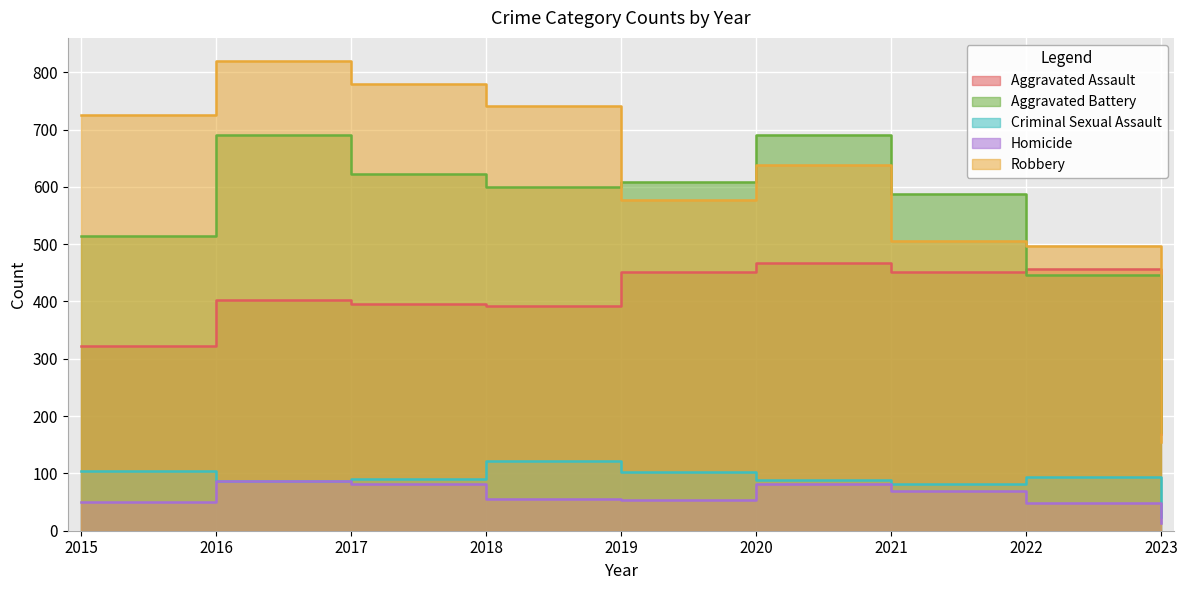

Count the number of categories in the chart.

9